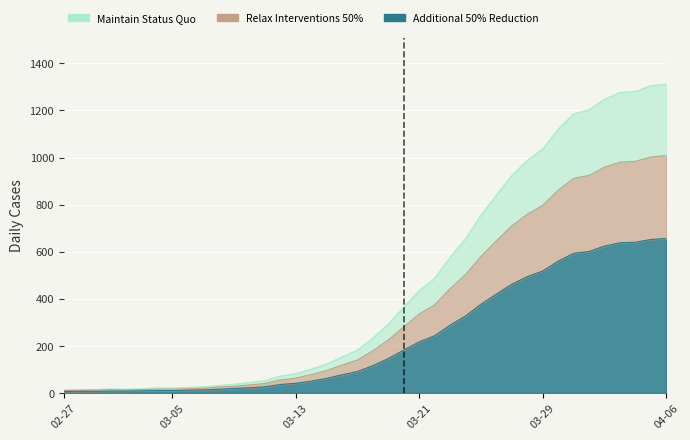

What is the average value of the Maintain Status Quo series?

465